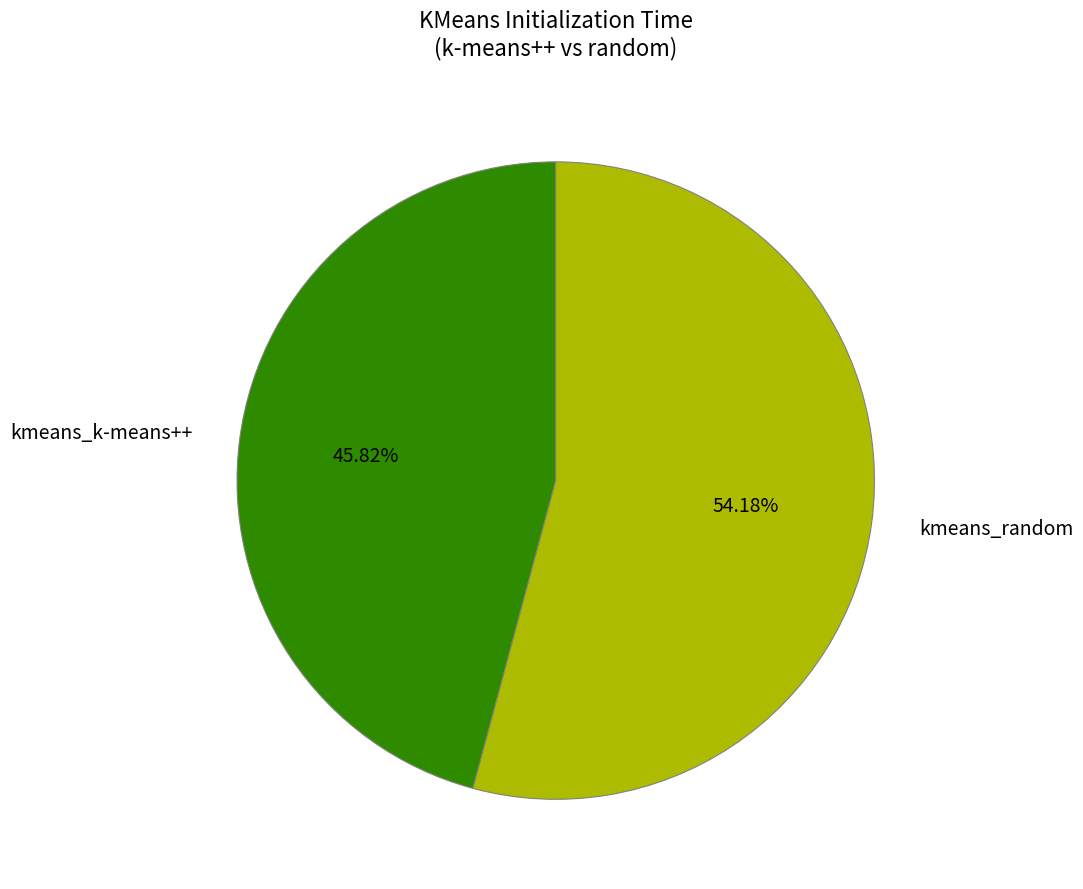

Combined, do kmeans_k-means++ and kmeans_random account for over 50%?

Yes